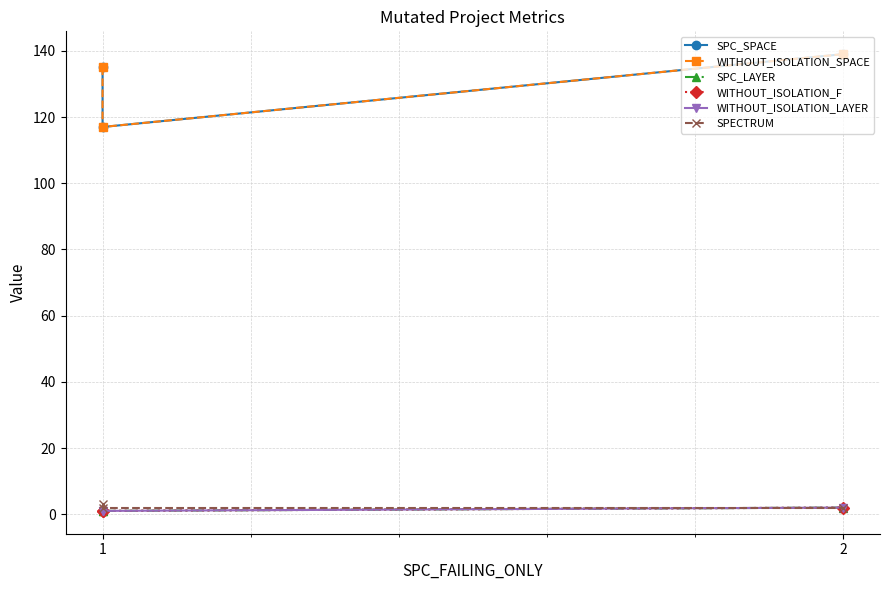

Between 1 and 2, which series saw the biggest shift?

SPC_SPACE